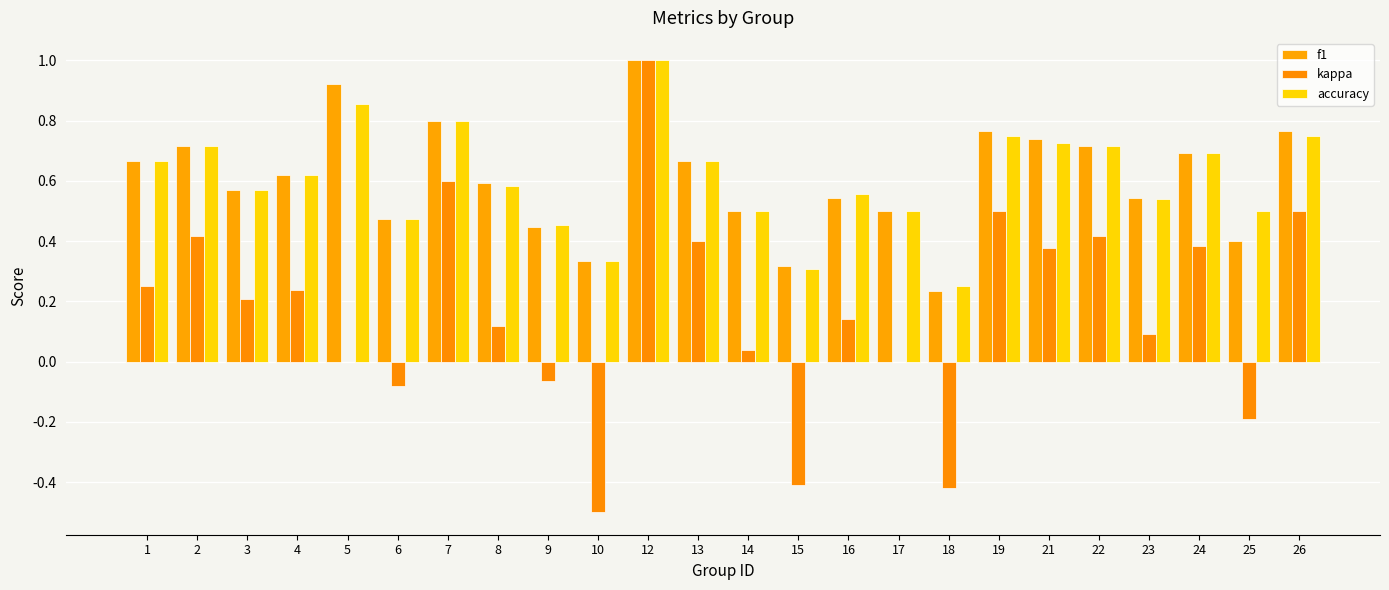

True or false: accuracy has a value of 0.7 at 13.

True